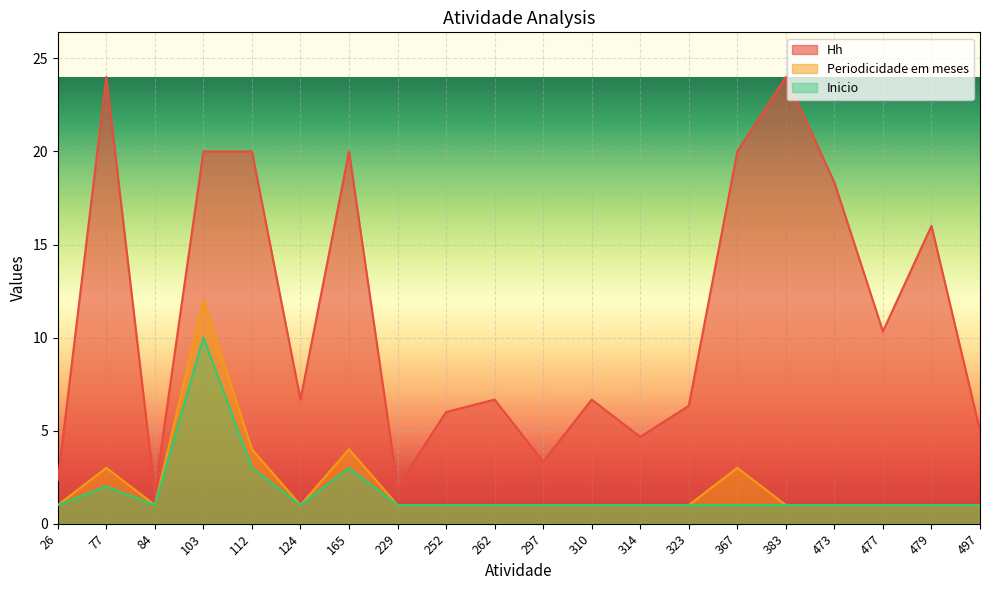

How many lines are shown in the chart?

3